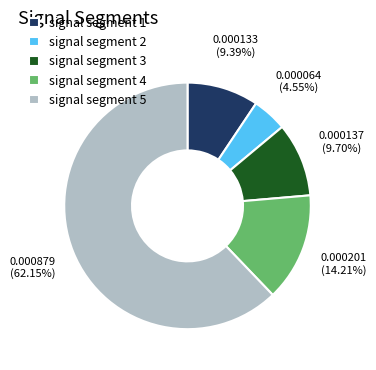

Is there a majority slice in this chart?

Yes